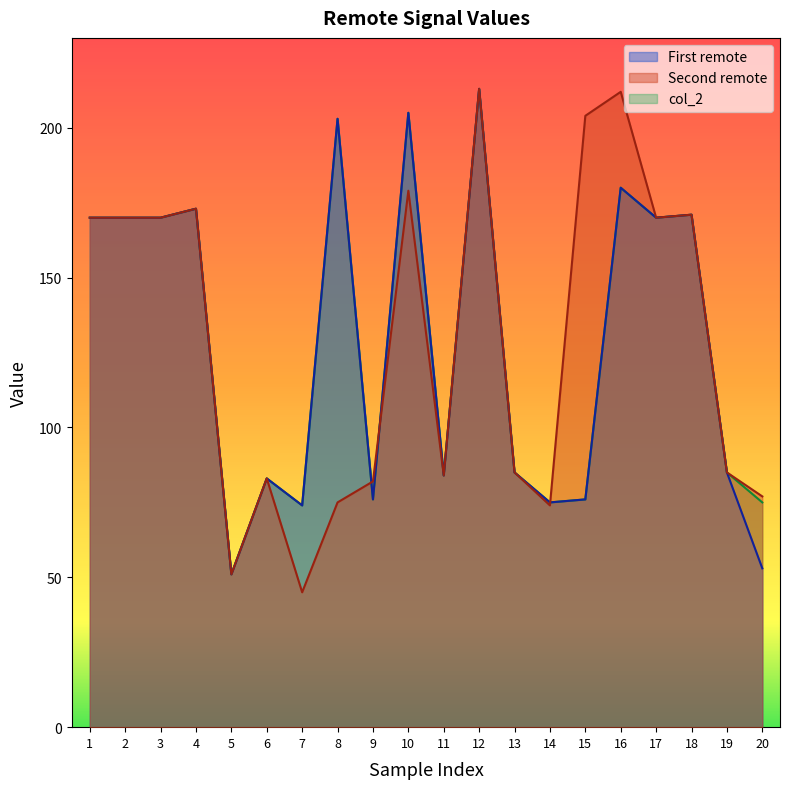

Between 2 and 7, which is larger?

2